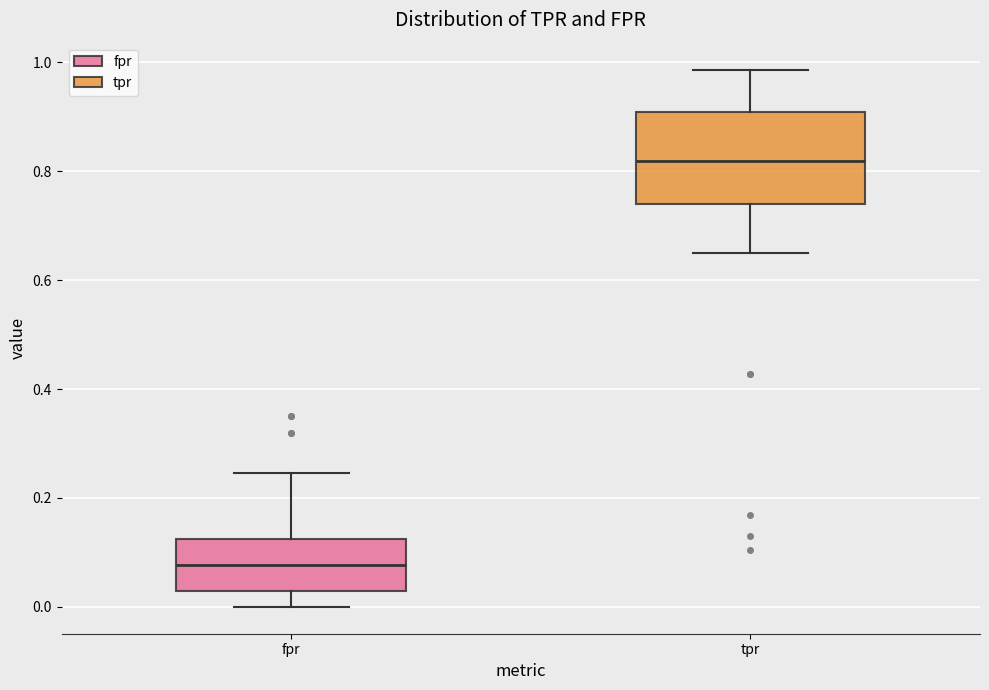

Where is the lower edge of the box for fpr on the y-axis? The values are not printed on the chart, so give them approximately, as read against the axis.

0.02